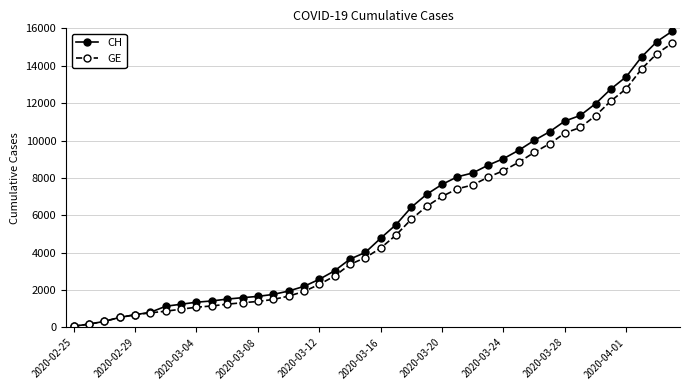

Which series has the widest spread of values?

CH